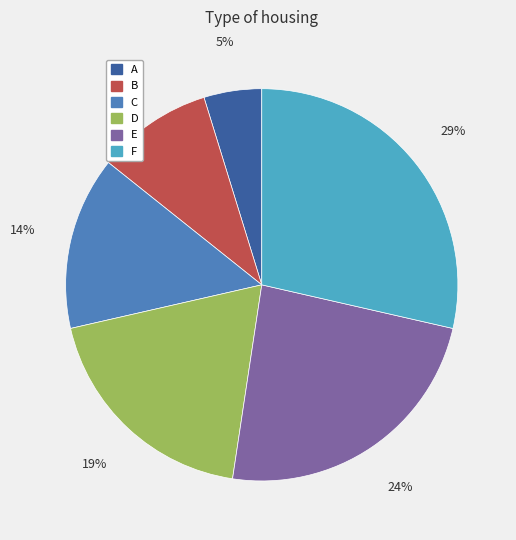

What percentage is the F slice, to the nearest percent?

29%